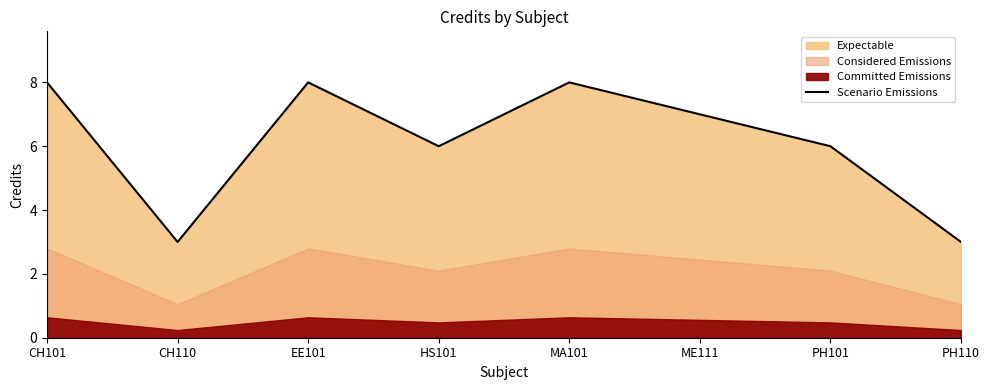

List the labels in order of value, largest first.

CH101, EE101, MA101, ME111, HS101, PH101, CH110, PH110